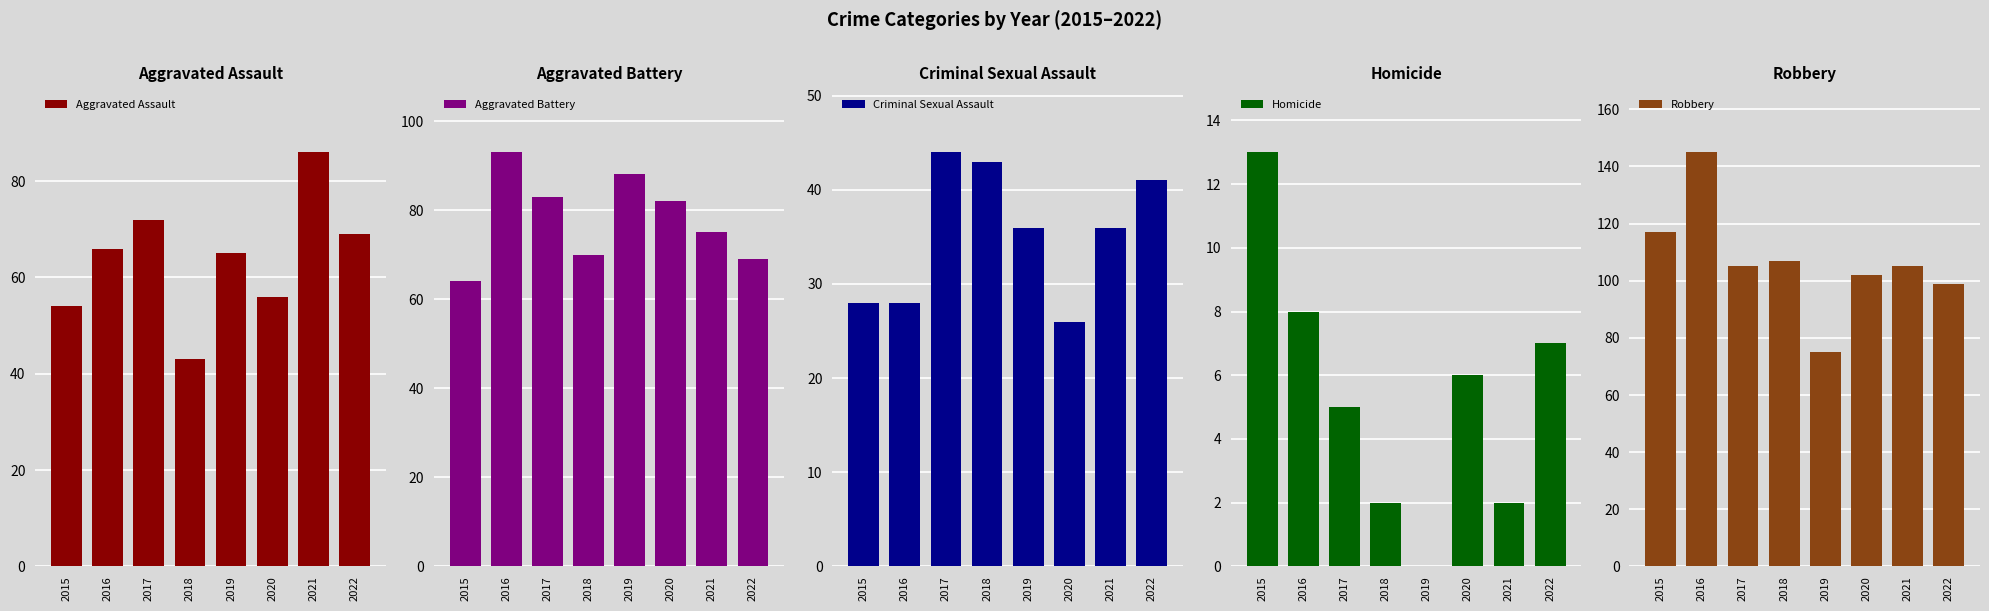

Is the value of Aggravated Battery at 2022 greater than the value of Aggravated Assault at 2015?

Yes